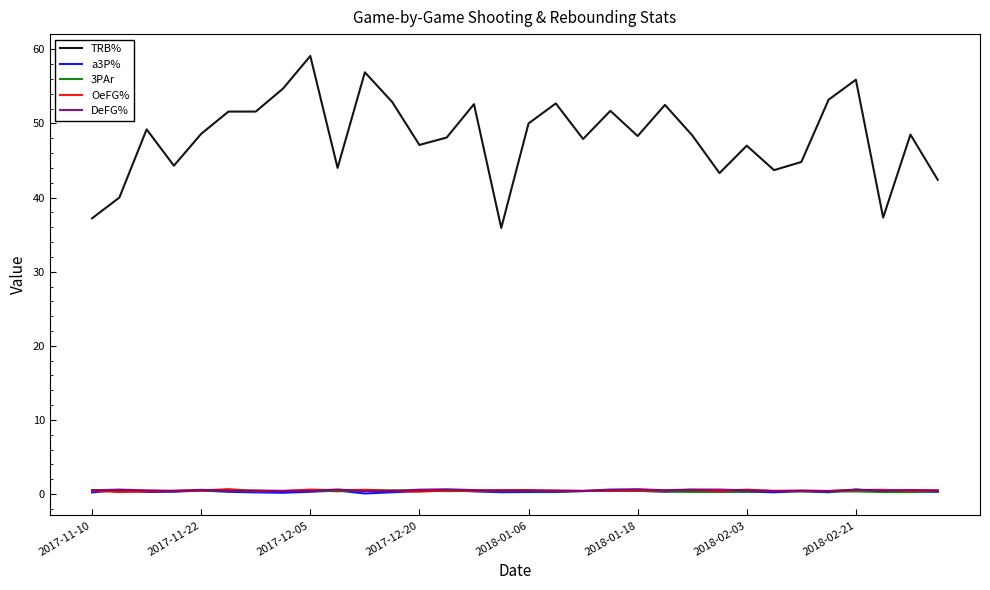

Which series has the largest total across all categories?

TRB%